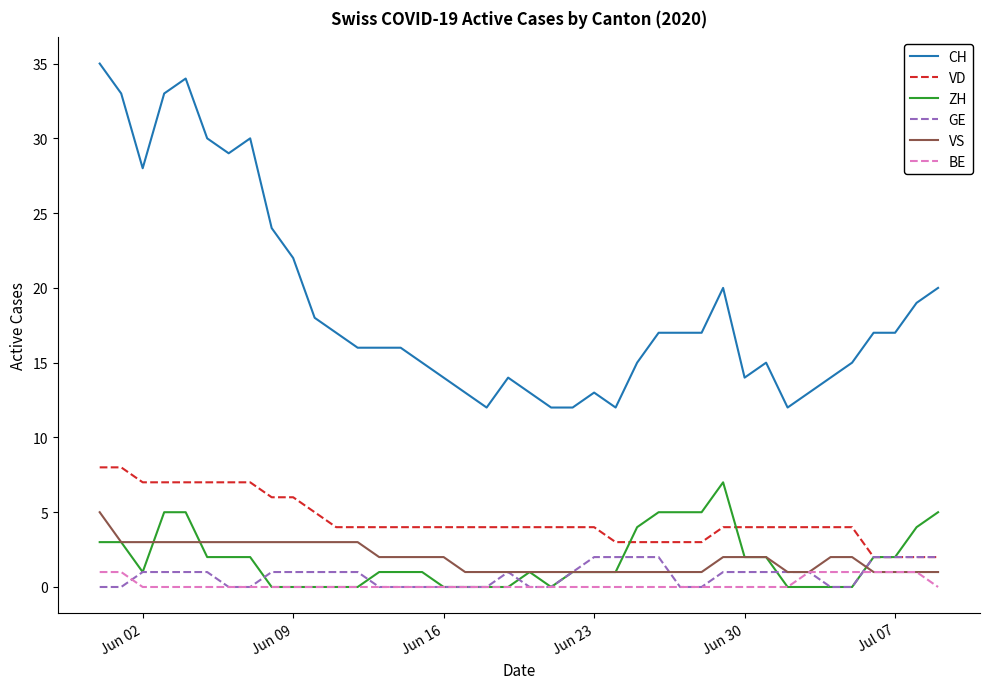

What is the greatest value displayed?

35